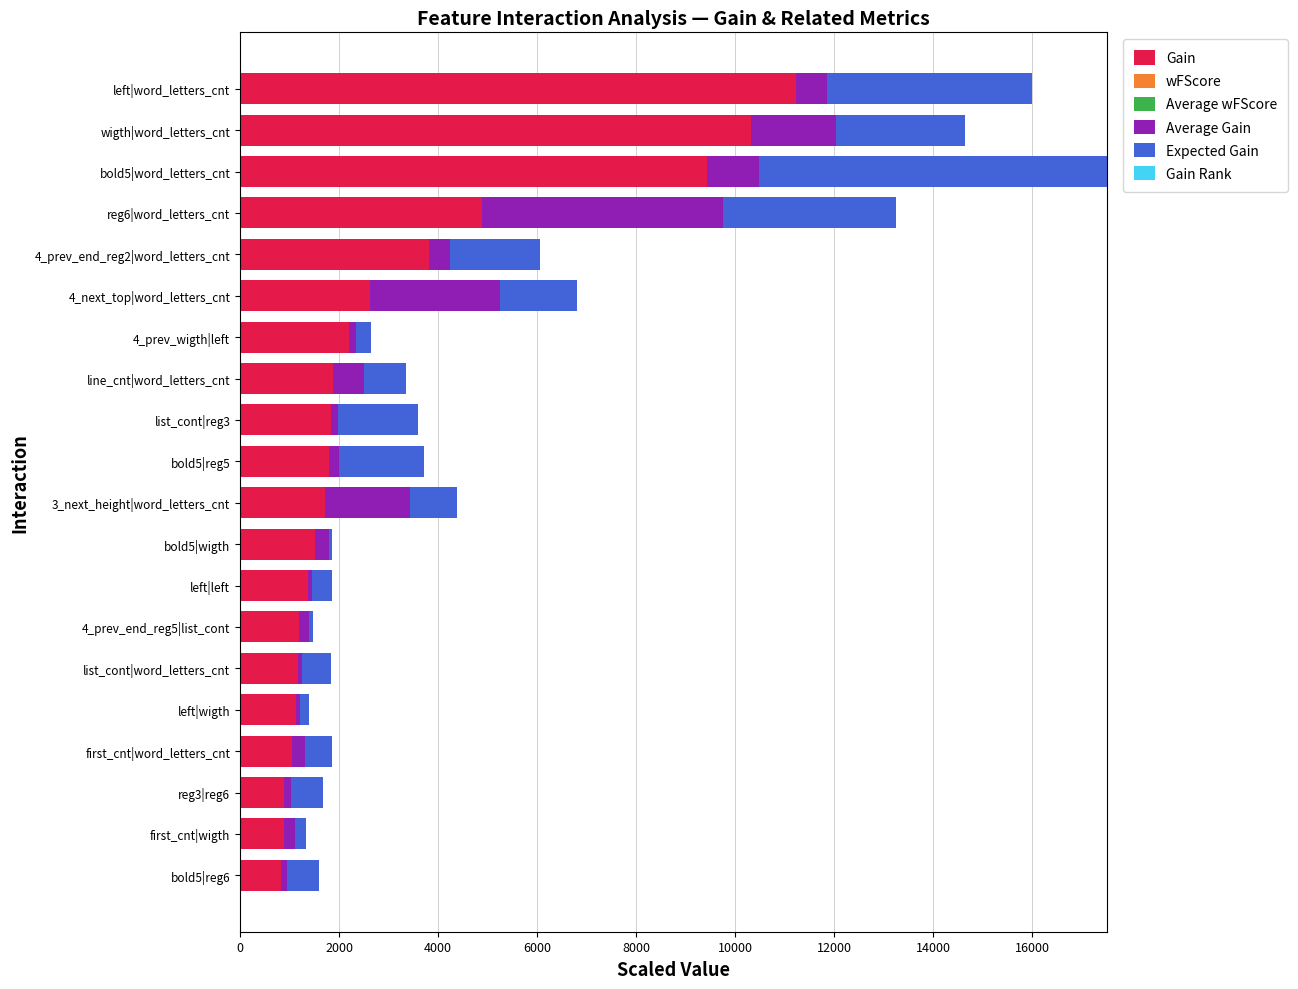

At which label is Gain closest to 6034?

reg6|word_letters_cnt